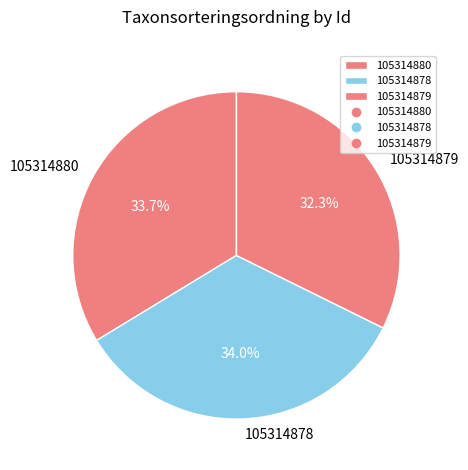

To the nearest percent, what is the average slice percentage?

33%